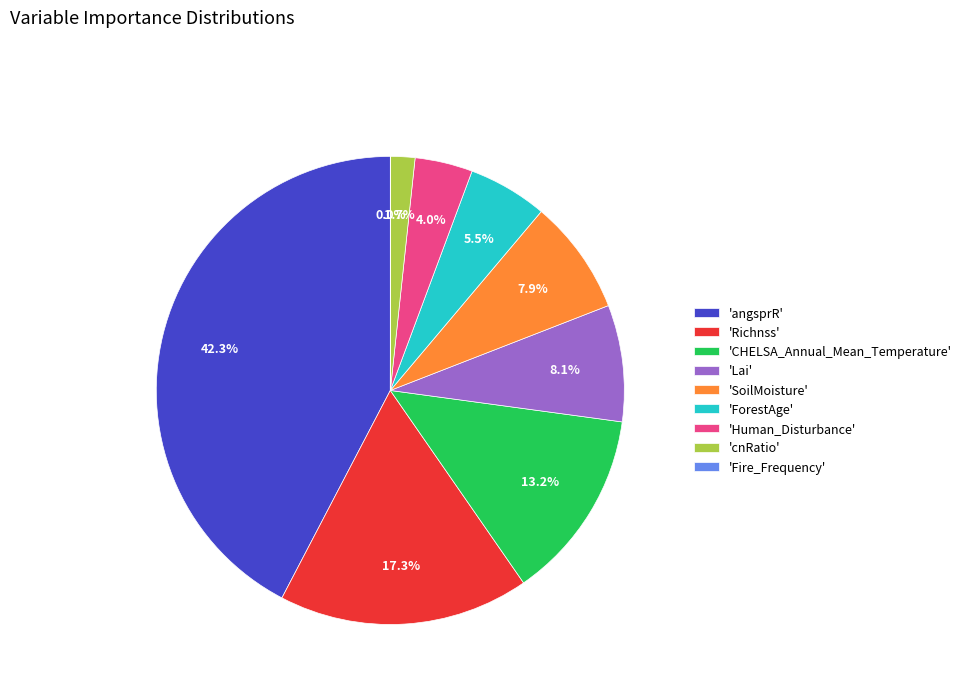

What is the largest slice in the pie chart?

'angsprR'